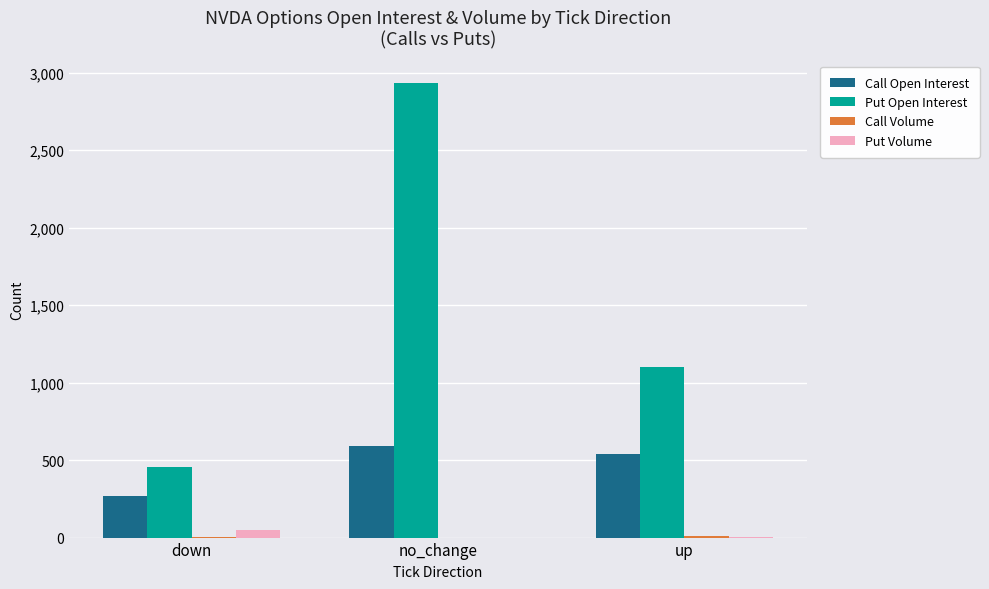

What is the highest value of the Put Open Interest series?

2930